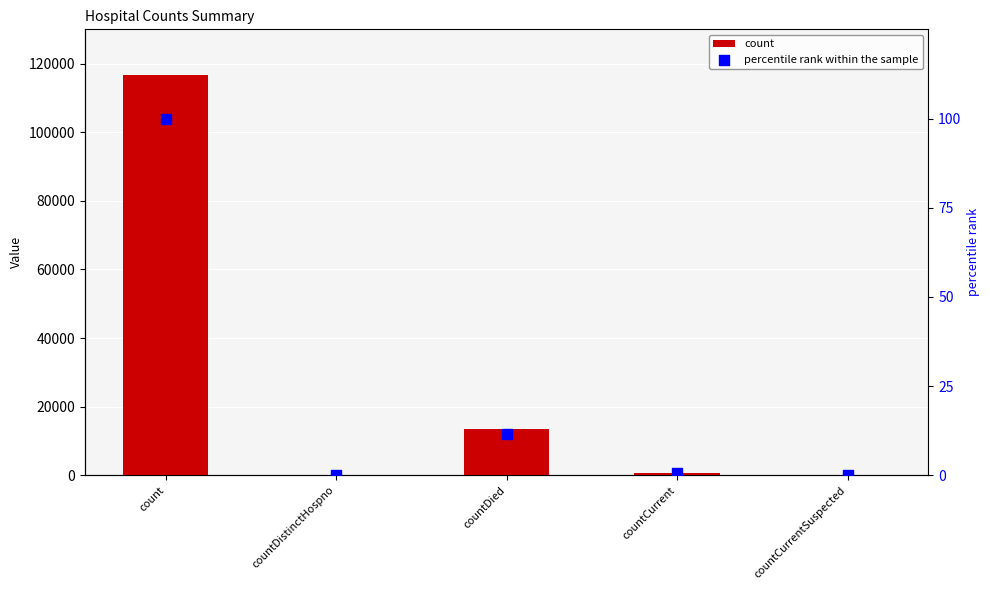

At which category is the sum across all series the highest?

count